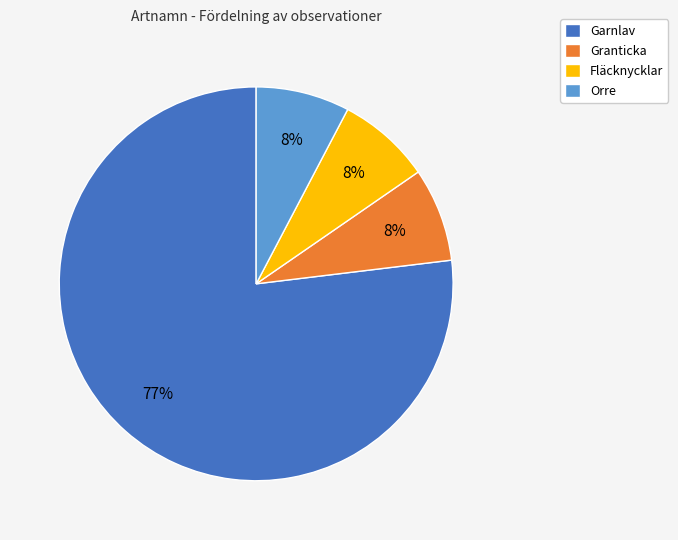

Is there any slice that represents more than half of the pie?

Yes